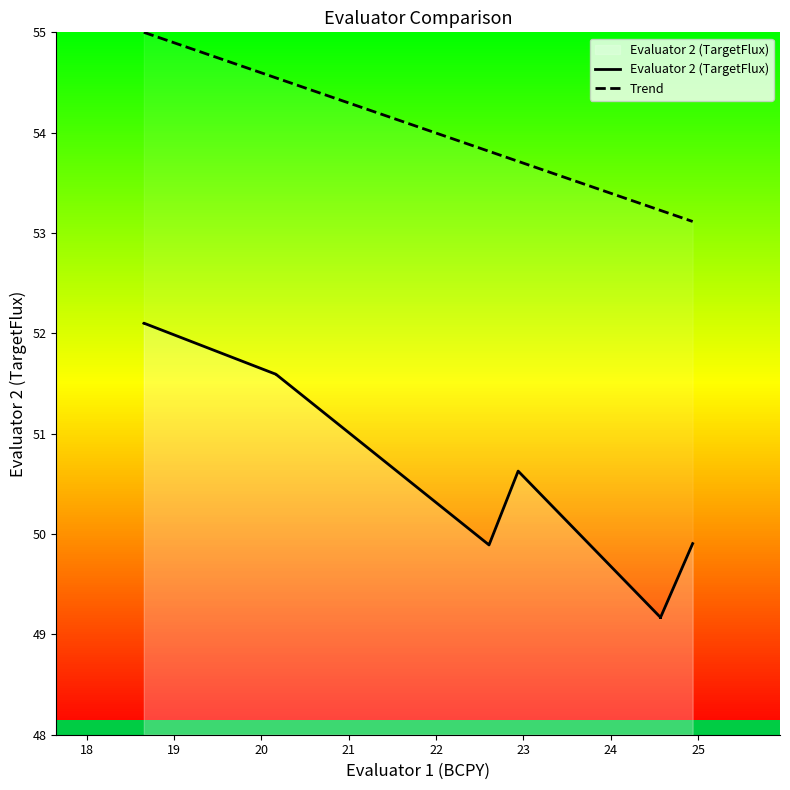

What is the highest value of the Trend series?

55.0